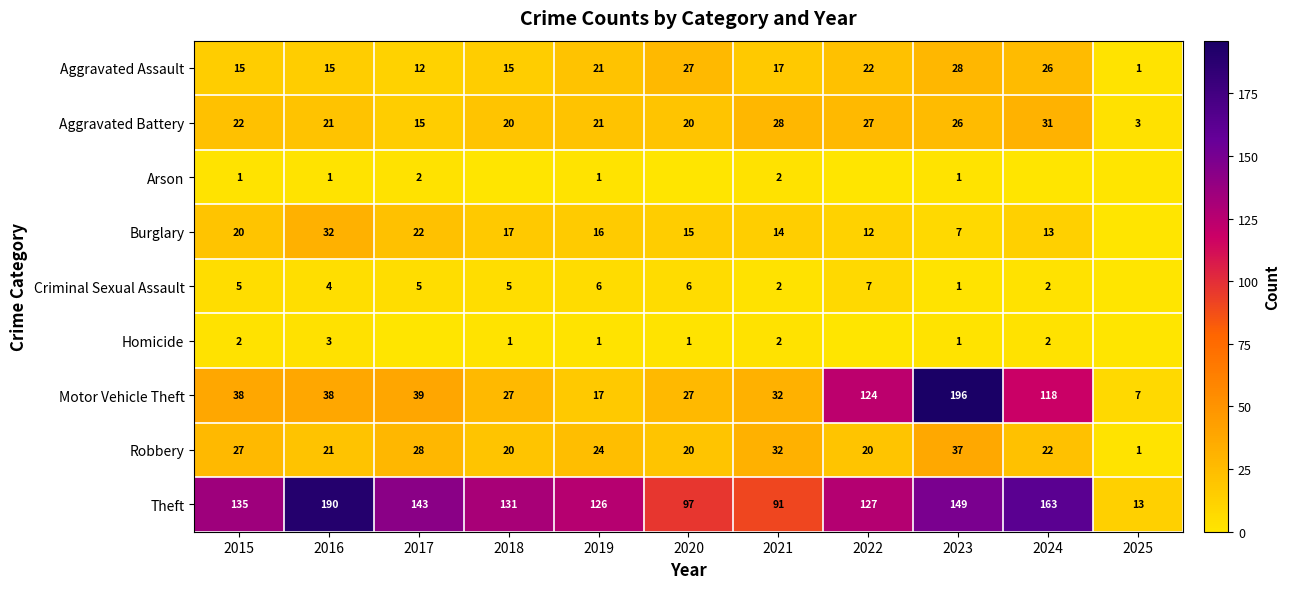

True or false: Aggravated Assault has a value of 19 at 2017.

False